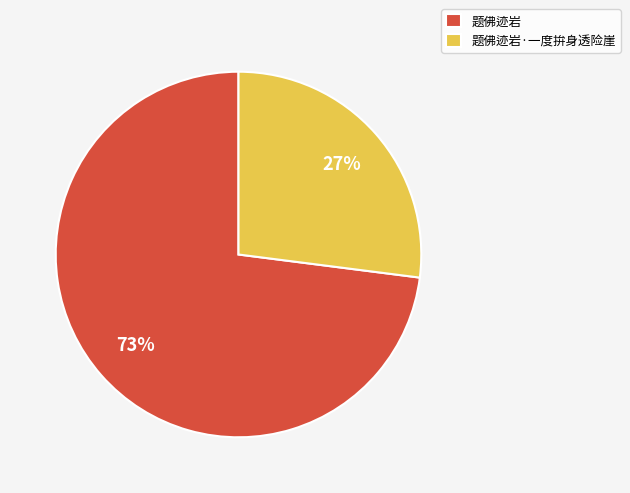

True or false: 题佛迹岩 accounts for 64% of the total.

False